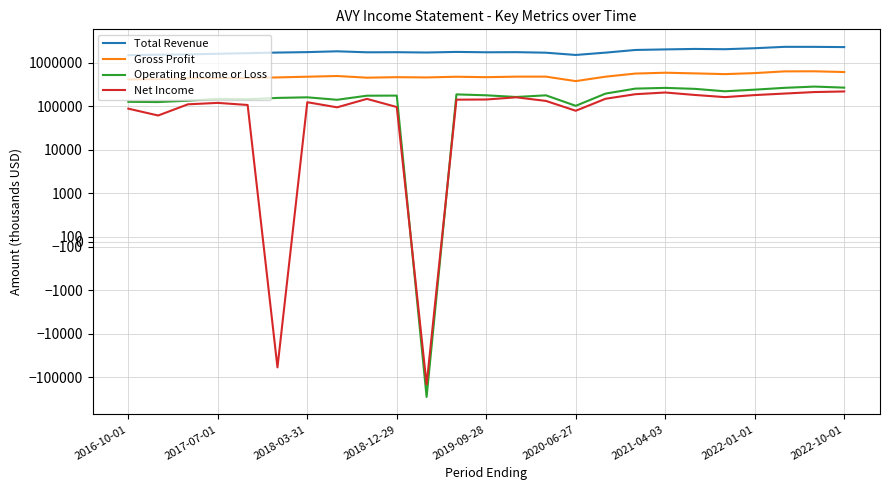

Reading right to left, list all the values displayed in this chart.

Total Revenue: 2317100	2347000	2349300	2183200	2071800	2102000	2051300	1990900	1729100	1528500	1723000	1772900	1761400	1795700	1740100	1768700	1759700	1854200	1776400	1735300	1679500	1626900	1572100	1550800	1508700
Gross Profit: 619200	643500	641300	585100	554400	576300	597000	571100	484200	382900	485100	484700	471700	482300	465400	471500	459200	501400	483400	465600	451600	452600	442400	425400	417600
Operating Income or Loss: 271100	286600	268300	243500	223500	253900	267600	257400	197900	103500	180400	165200	180700	189600	-284900	177700	177000	142500	162400	157300	146800	149500	135900	126300	128000
Net Income: 221500	214500	198200	182700	164100	183800	209500	191500	150500	79700	134200	162500	144600	143400	-146900	97100	149500	95600	125200	-59600	108300	120900	112200	62000	89100